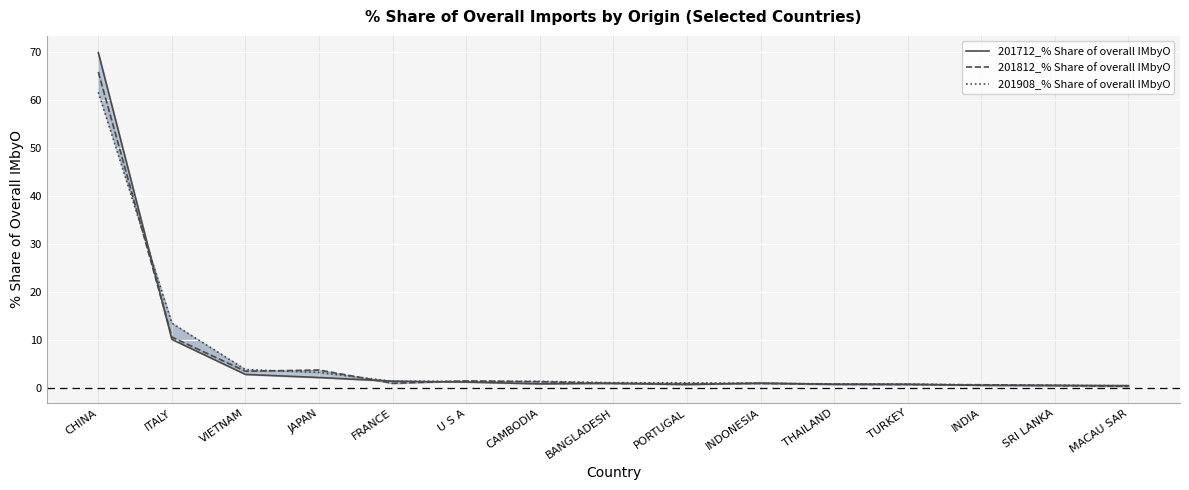

What is the label of the 1st point from the left?

CHINA